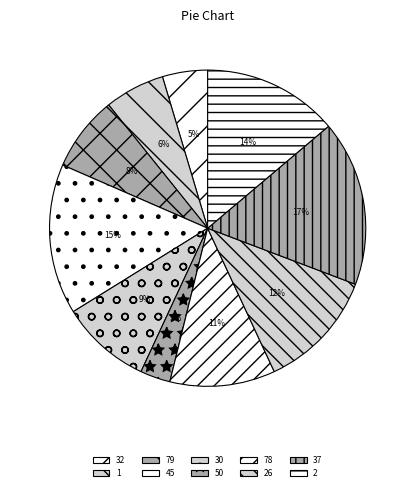

To the nearest percent, what is the combined percentage of 50 and 26?

15%